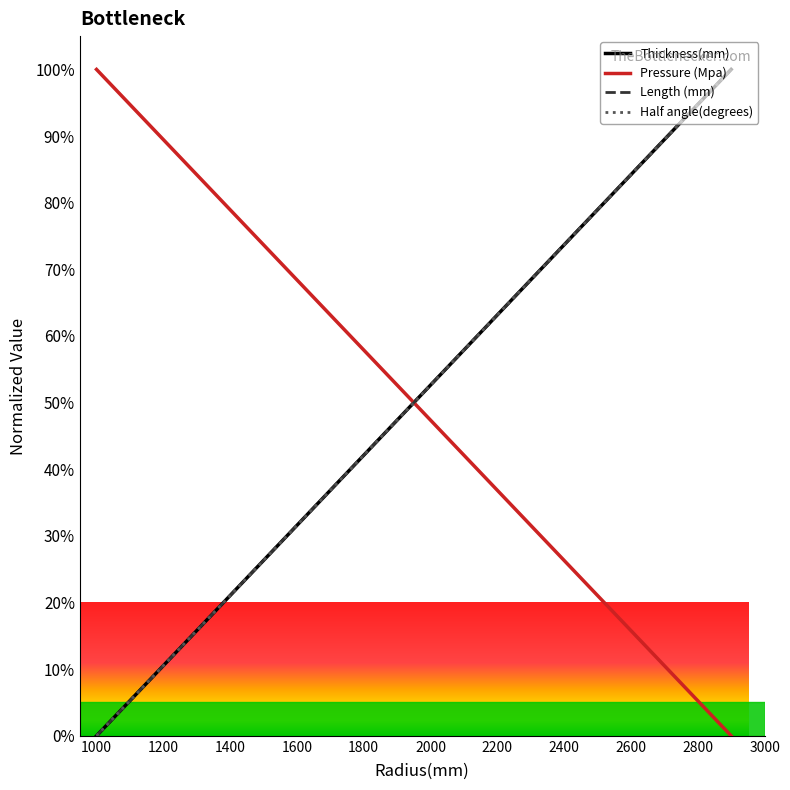

Does the chart display data point markers on the line(s)?

No